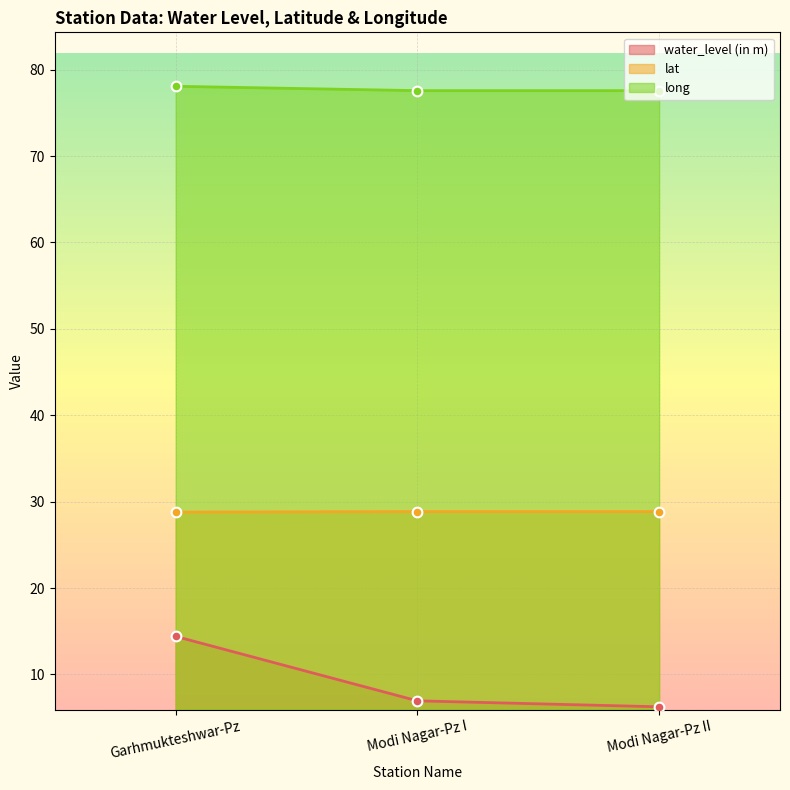

Is the value of lat at Modi Nagar-Pz I greater than the value of long at Modi Nagar-Pz I?

No